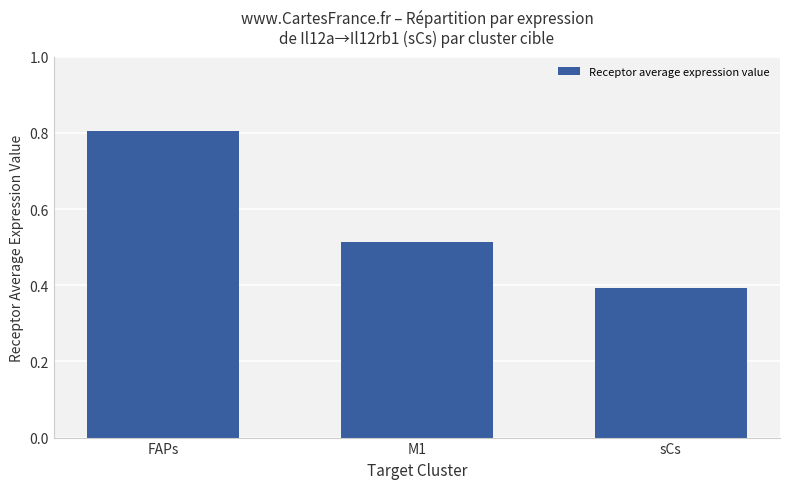

List the labels in order of value, largest first.

FAPs, M1, sCs